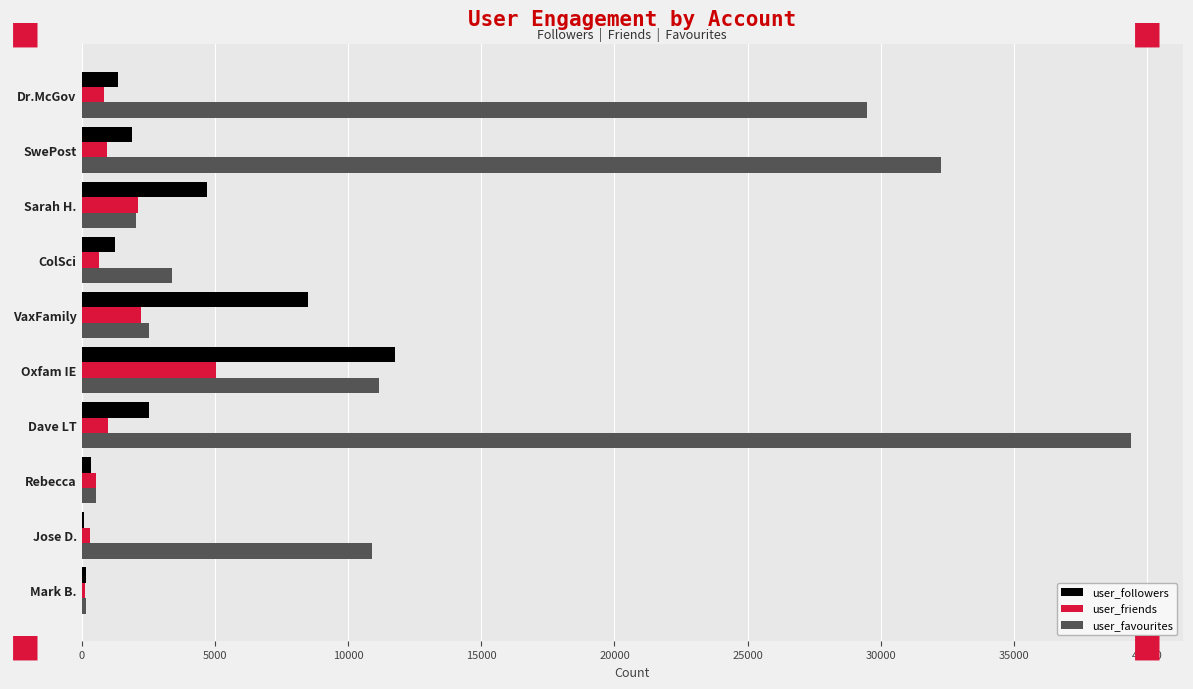

What is the maximum value shown in the chart?

39371